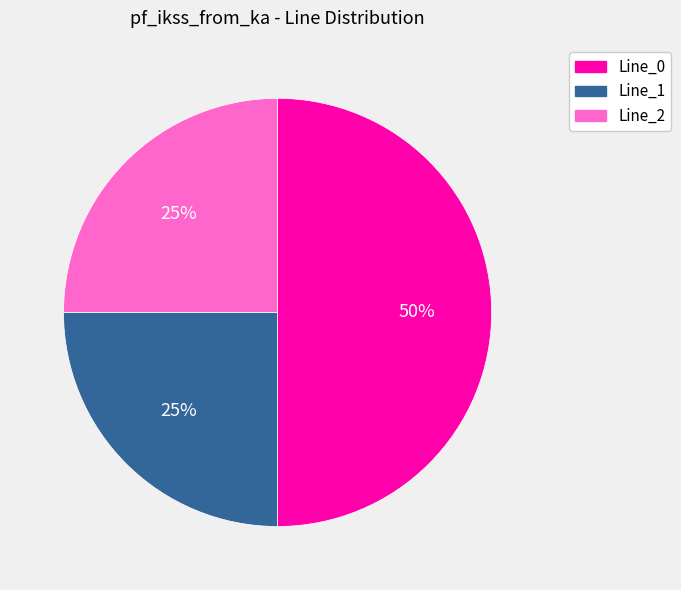

What is the largest slice in the pie chart?

Line_0